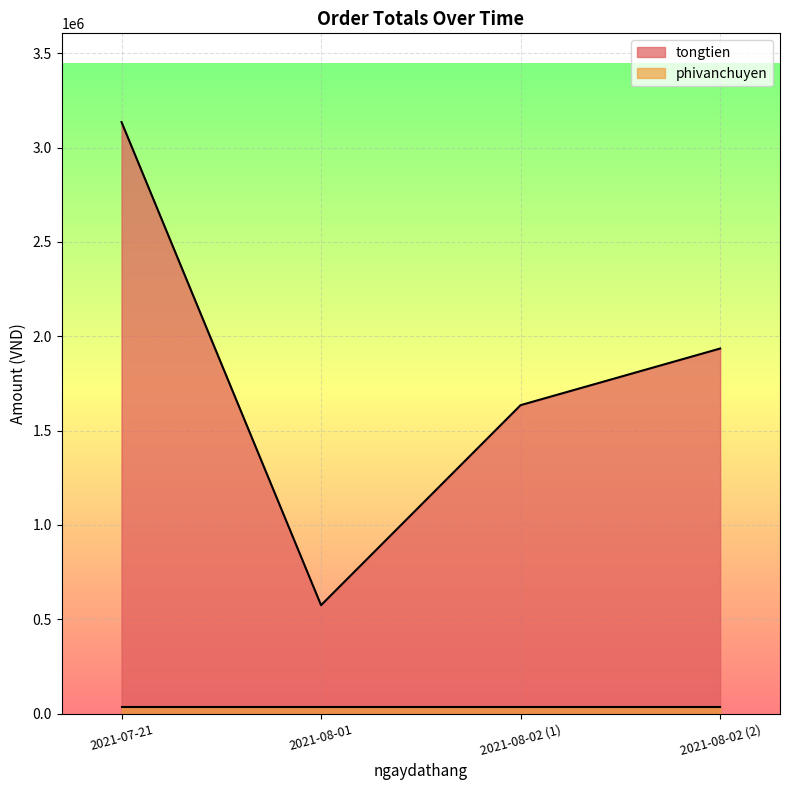

What is the label of the 4th point from the right?

2021-07-21